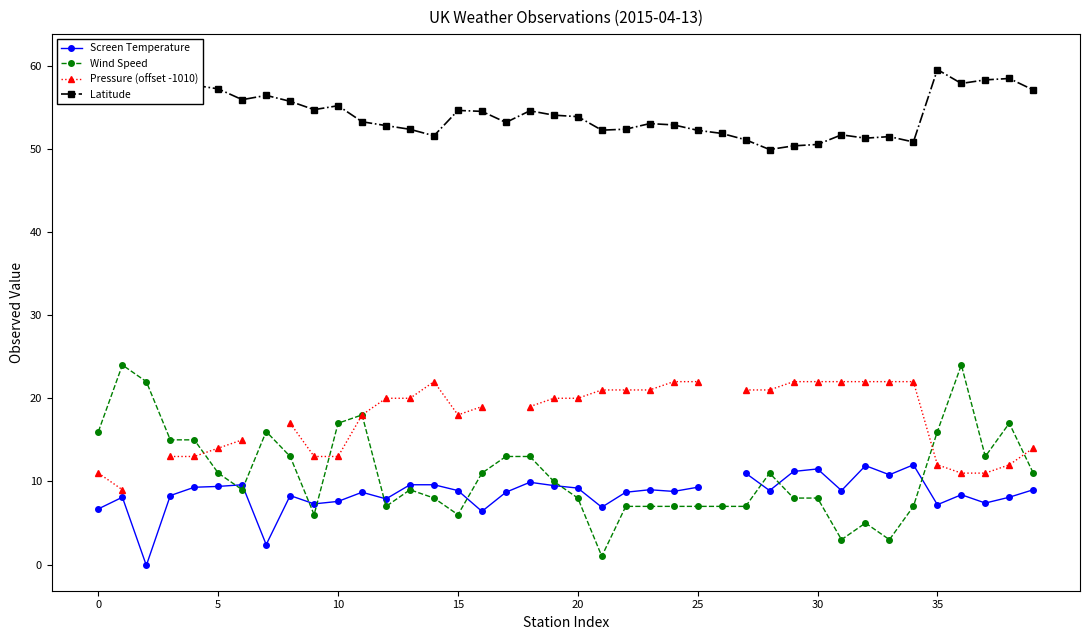

What is the sum of all Latitude values?

2174.6